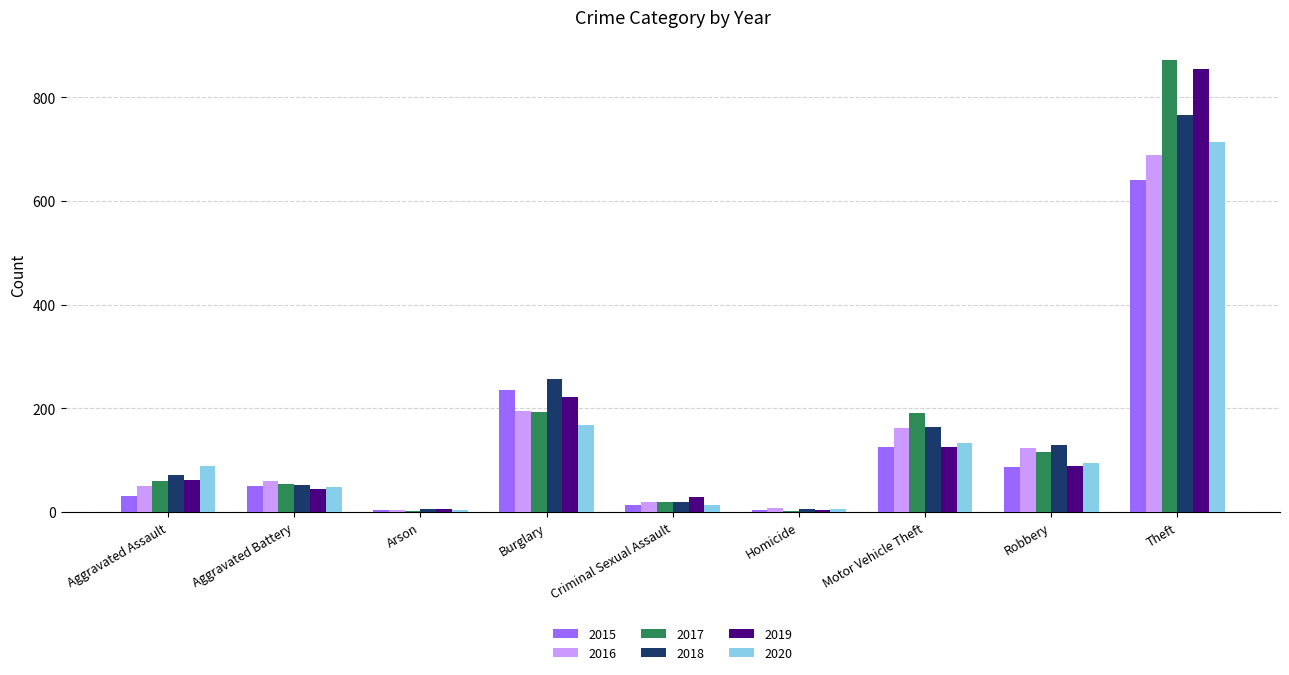

What is the sum of the 2018 values at Motor Vehicle Theft and Burglary?

421